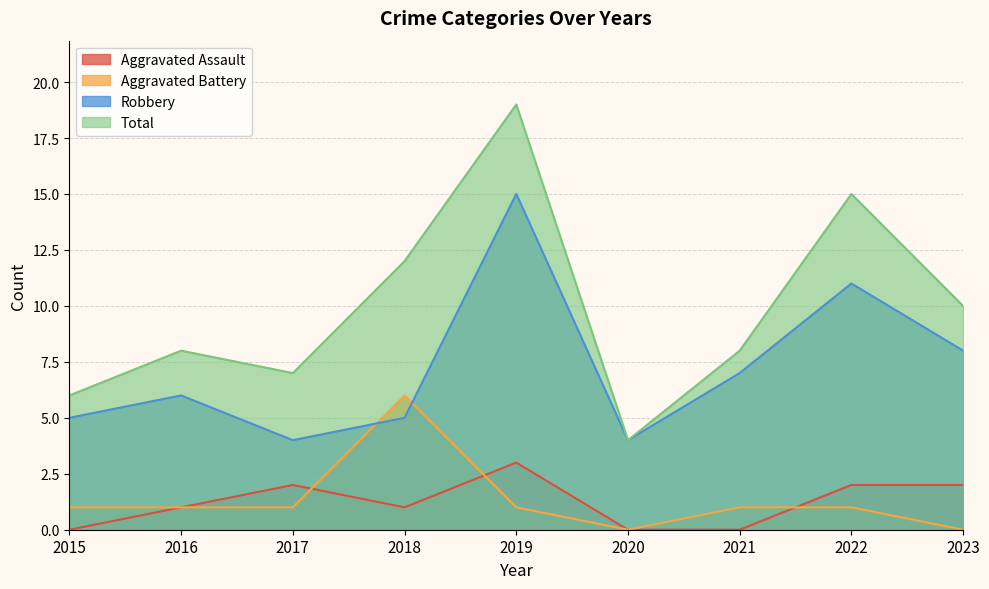

The value of Robbery at 2018 is 7. True or false?

False